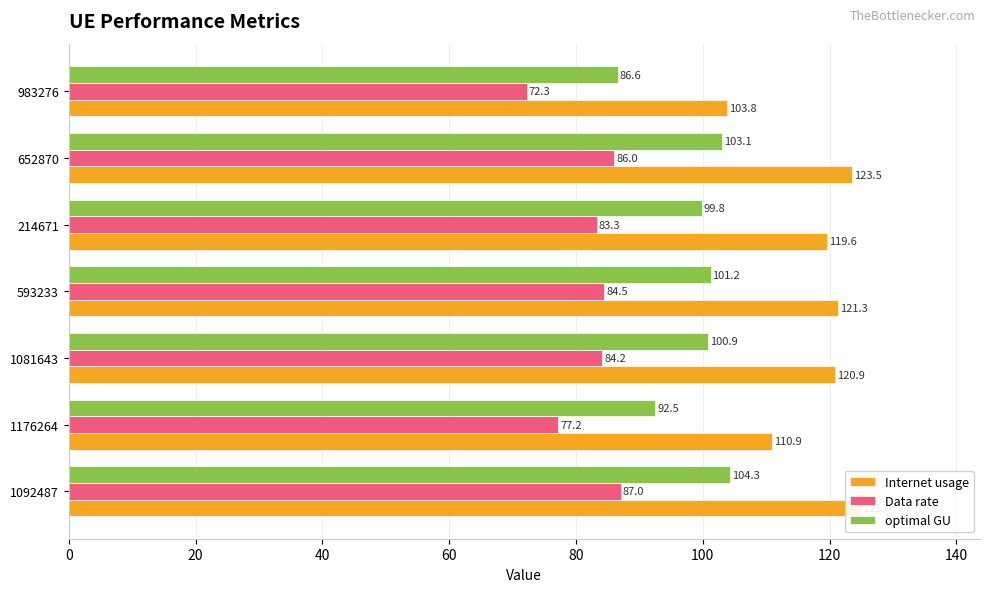

Rank the series by their maximum value, from lowest to highest.

Data rate, optimal GU, Internet usage